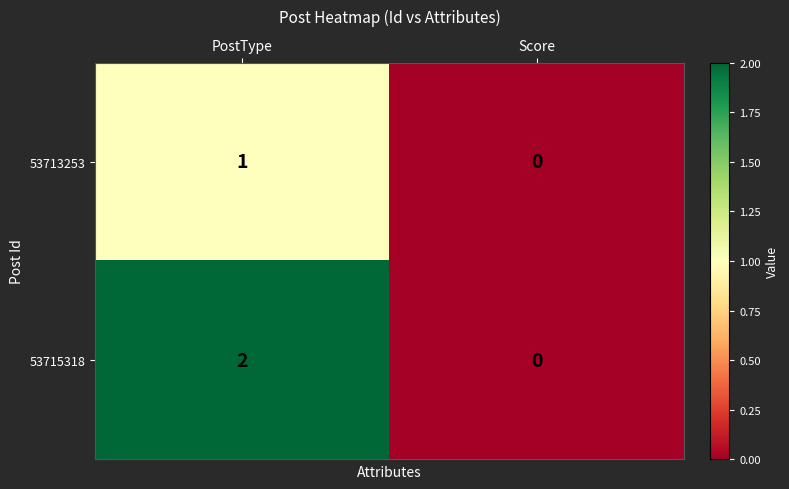

How many positive values does the 53715318 series have?

1